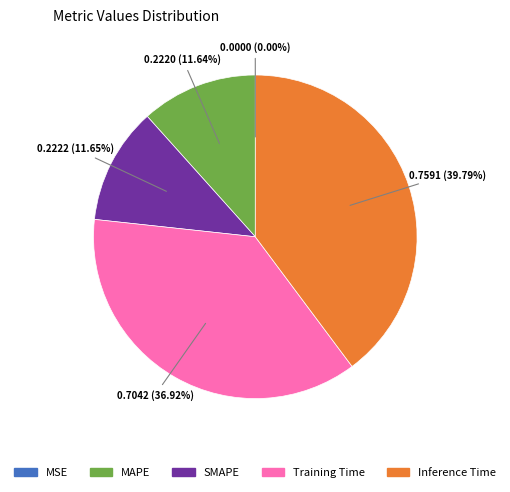

What percentage is the MAPE slice, to the nearest percent?

12%